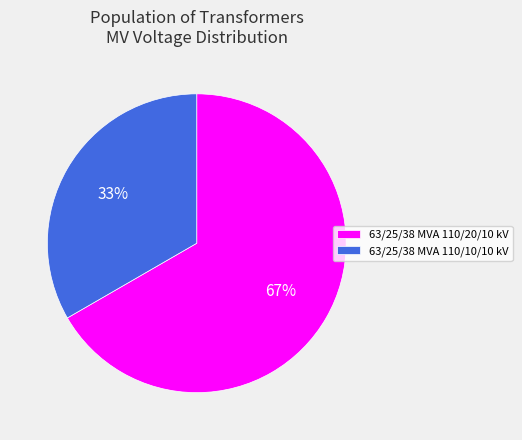

What is the ratio of the value at 63/25/38 MVA 110/10/10 kV to the value at 63/25/38 MVA 110/20/10 kV?

0.5